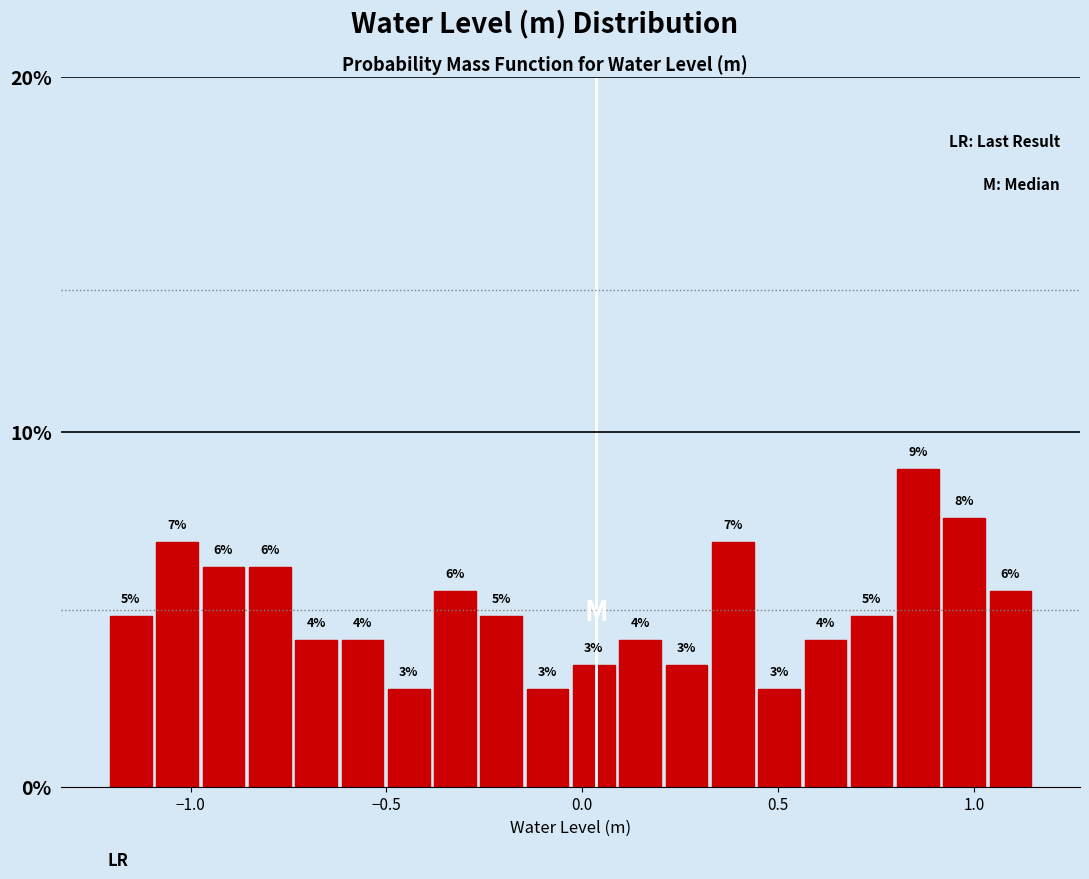

Around what value on the x-axis is the tallest bar? Give the approximate position of its centre, as read against the axis.

0.85